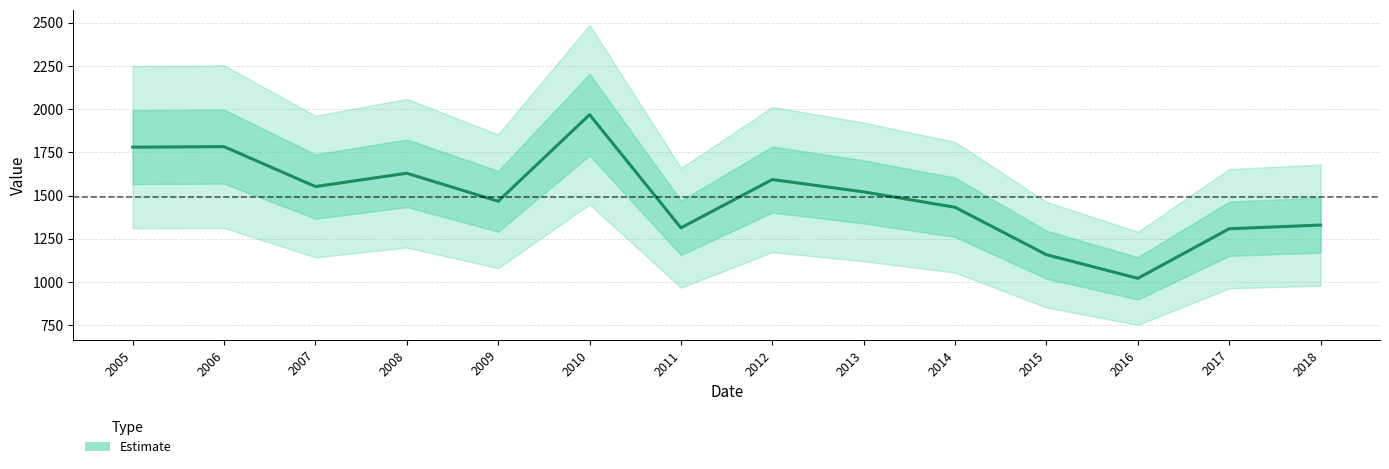

What is the average value?

1489.8